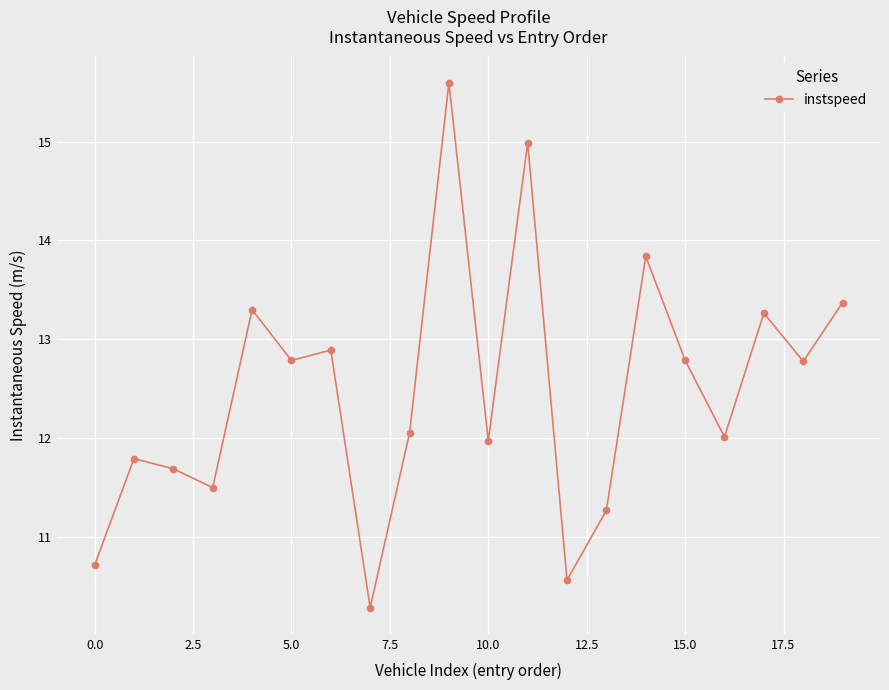

Is this an area chart (filled region under the line)?

No